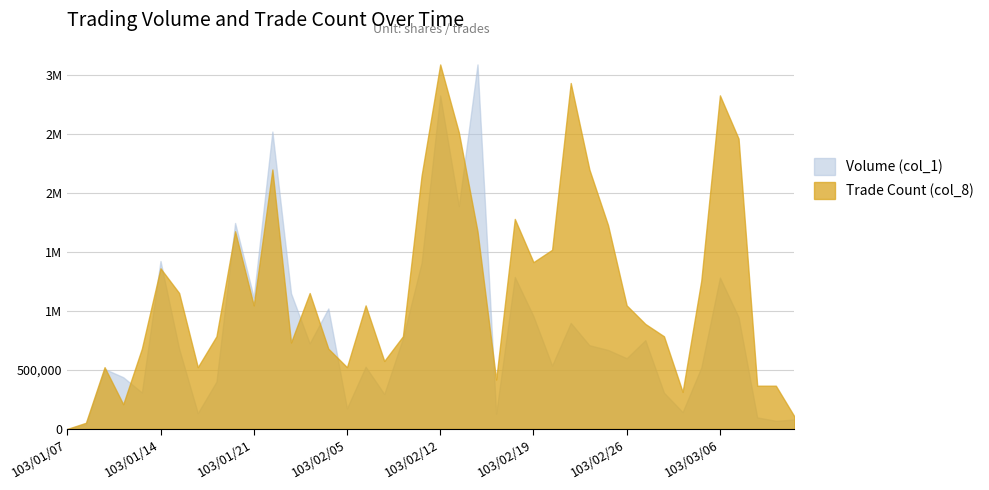

Reading left to right, transcribe all the data shown in this chart.

Volume (col_1): 103/01/07=0	103/01/08=40000	103/01/09=508000	103/01/10=438000	103/01/13=309000	103/01/14=1422000	103/01/15=679000	103/01/16=134000	103/01/17=401000	103/01/20=1744000	103/01/21=1113000	103/01/22=2518000	103/01/23=1148000	103/01/24=725000	103/01/27=1020000	103/02/05=175000	103/02/06=527000	103/02/07=296000	103/02/10=768000	103/02/11=1407000	103/02/12=2824000	103/02/13=1887000	103/02/14=3086000	103/02/17=130000	103/02/18=1287000	103/02/19=955000	103/02/20=537000	103/02/21=898000	103/02/24=709000	103/02/25=669000	103/02/26=599000	103/02/27=752000	103/03/03=307000	103/03/04=143000	103/03/05=520000	103/03/06=1282000	103/03/07=947000	103/03/10=98000	103/03/11=69000	103/03/12=80000
Trade Count (col_8): 103/01/07=0	103/01/08=1	103/01/09=10	103/01/10=4	103/01/13=13	103/01/14=26	103/01/15=22	103/01/16=10	103/01/17=15	103/01/20=32	103/01/21=20	103/01/22=42	103/01/23=14	103/01/24=22	103/01/27=13	103/02/05=10	103/02/06=20	103/02/07=11	103/02/10=15	103/02/11=41	103/02/12=59	103/02/13=48	103/02/14=32	103/02/17=8	103/02/18=34	103/02/19=27	103/02/20=29	103/02/21=56	103/02/24=42	103/02/25=33	103/02/26=20	103/02/27=17	103/03/03=15	103/03/04=6	103/03/05=24	103/03/06=54	103/03/07=47	103/03/10=7	103/03/11=7	103/03/12=2